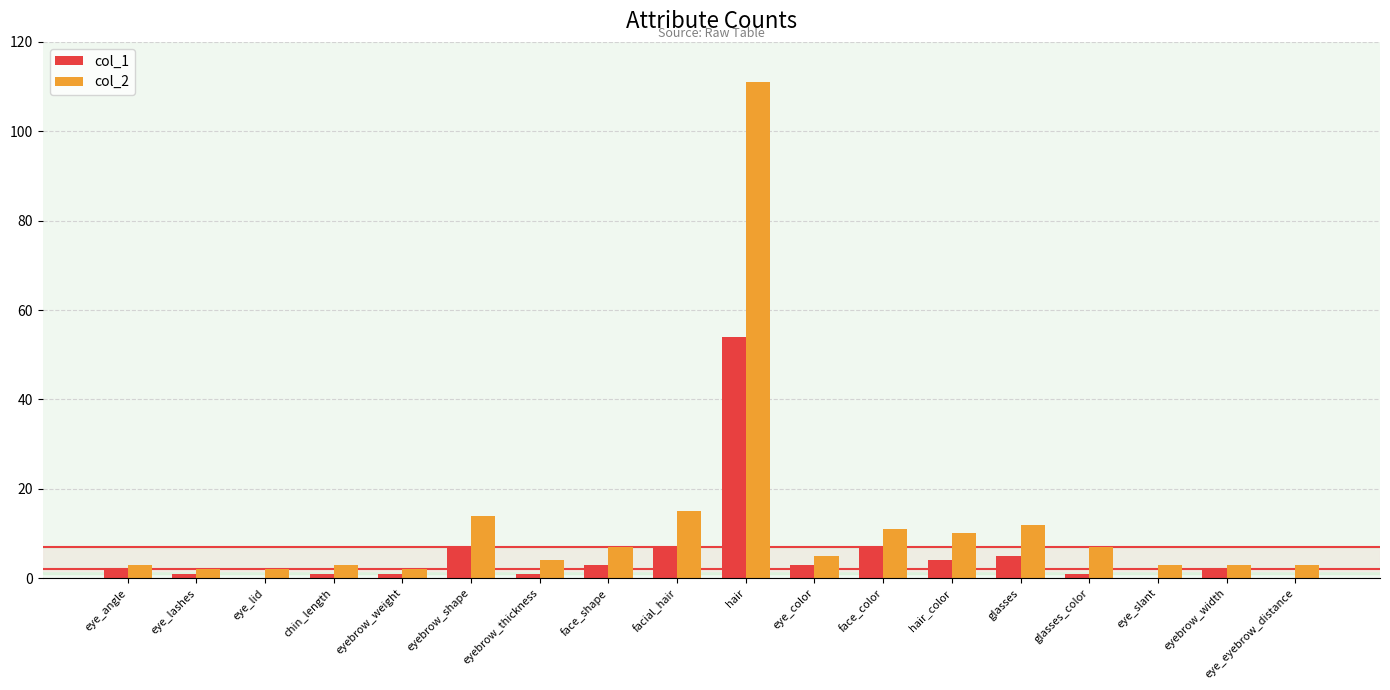

Which series has the largest total across all categories?

col_2